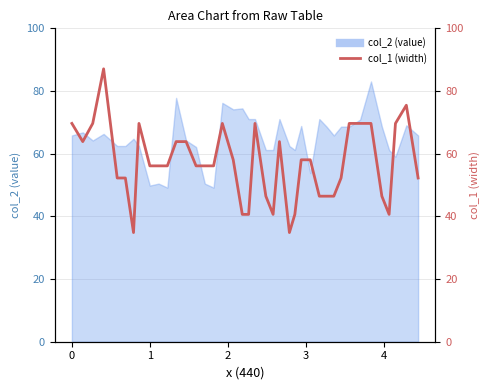

How many points are higher than both their immediate neighbors (excluding endpoints)?

7